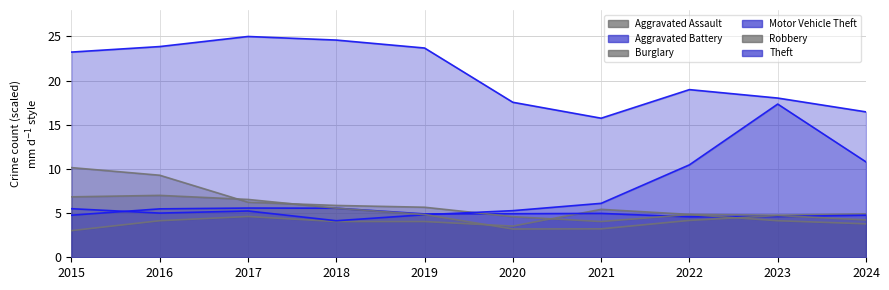

Does the chart have visible grid lines?

Yes